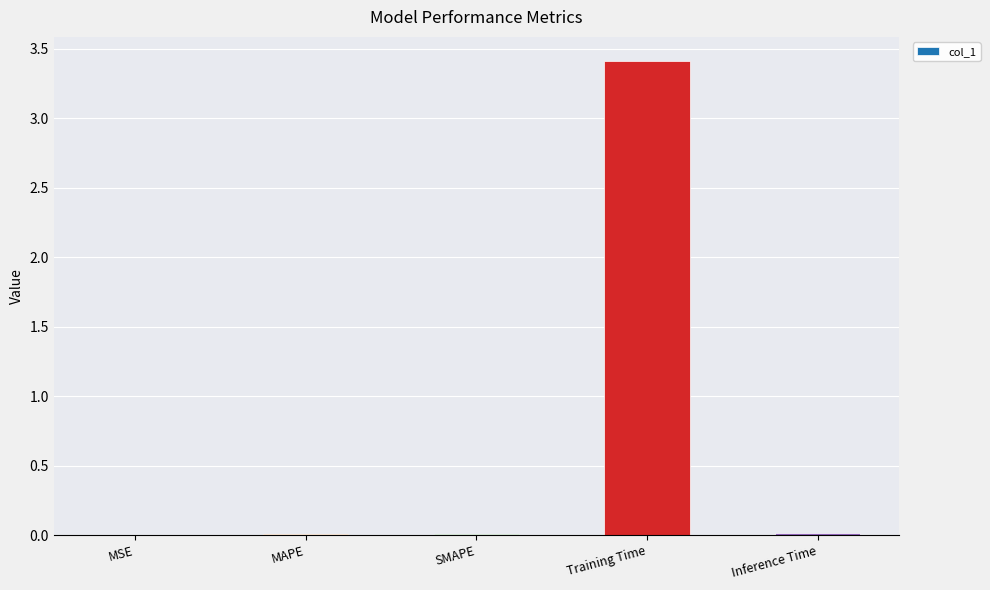

At which category does the chart reach its peak across all series?

Training Time